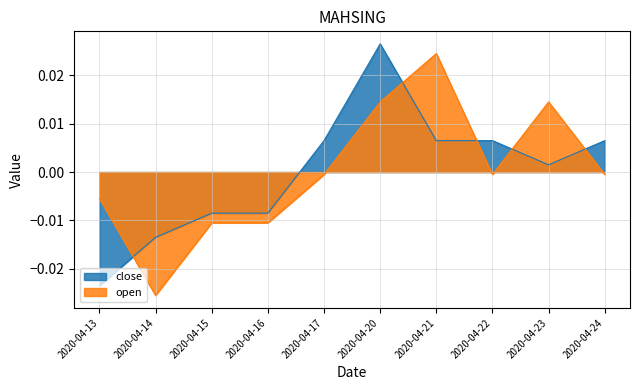

Is the value of open at 2020-04-13 greater than the value of close at 2020-04-14?

Yes